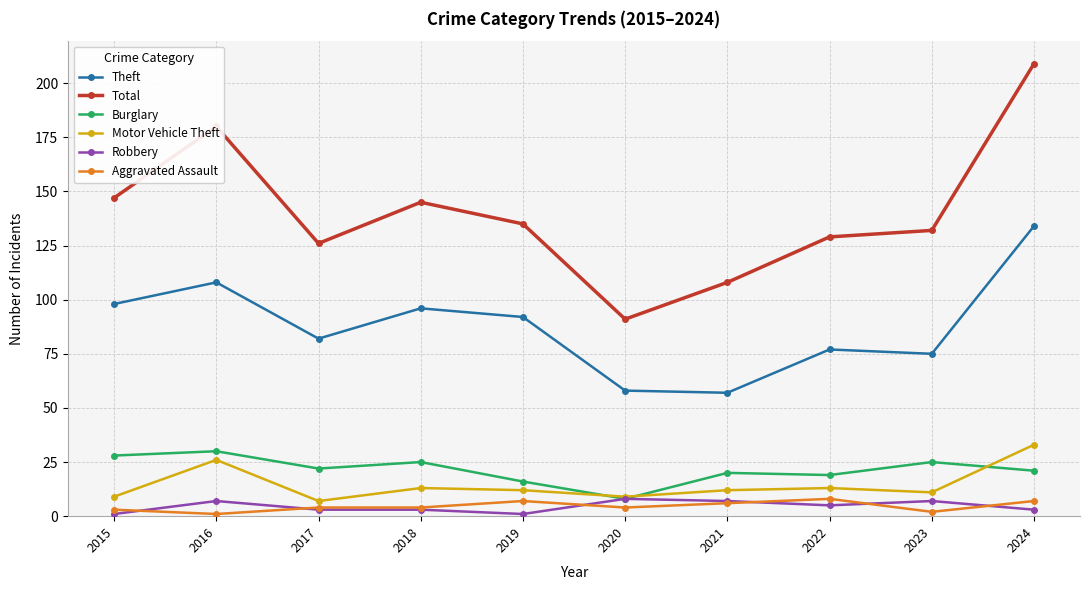

Where is the first local maximum for Motor Vehicle Theft?

2016